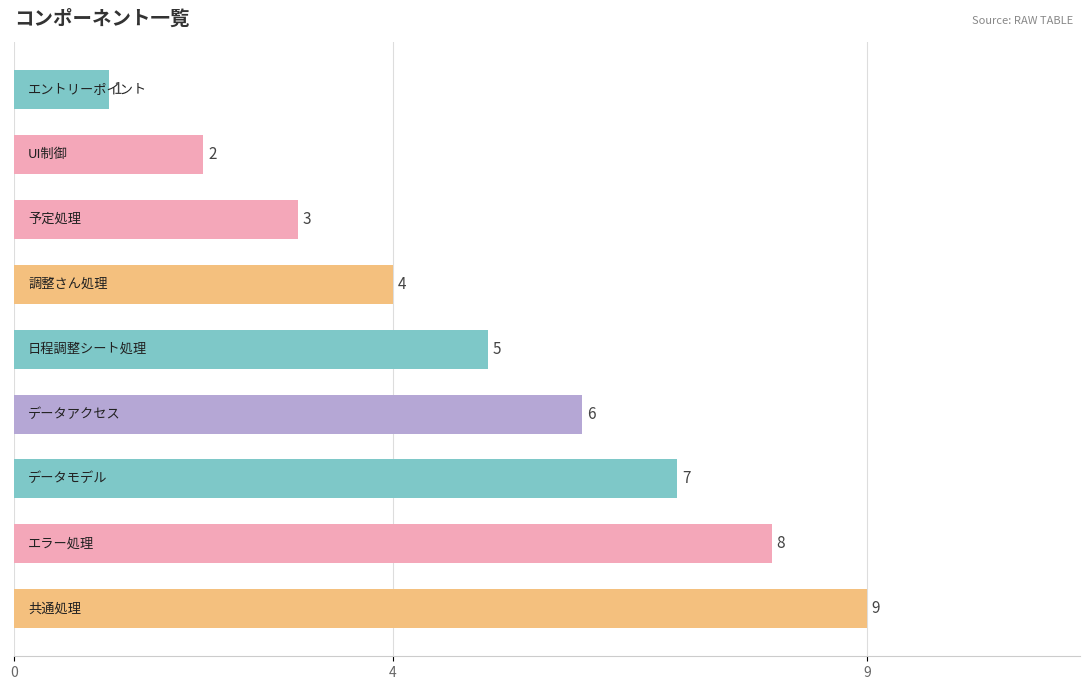

What is the greatest value displayed?

9